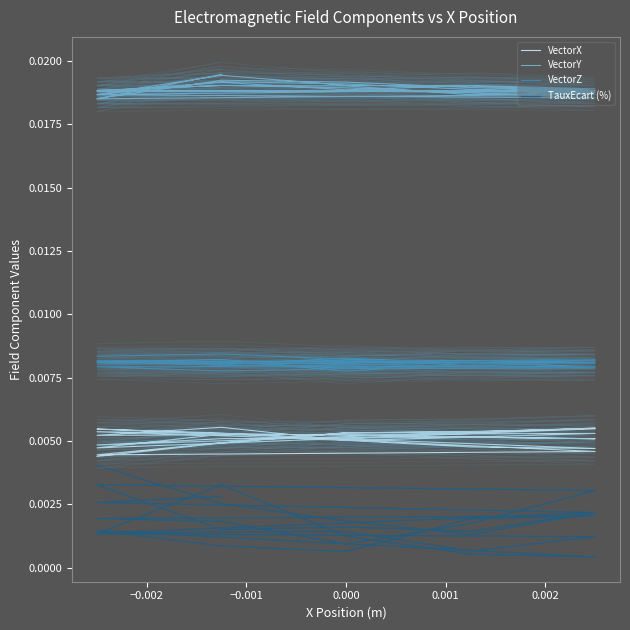

Is the value of VectorX at 20 greater than the value of VectorZ at 0.000?

No